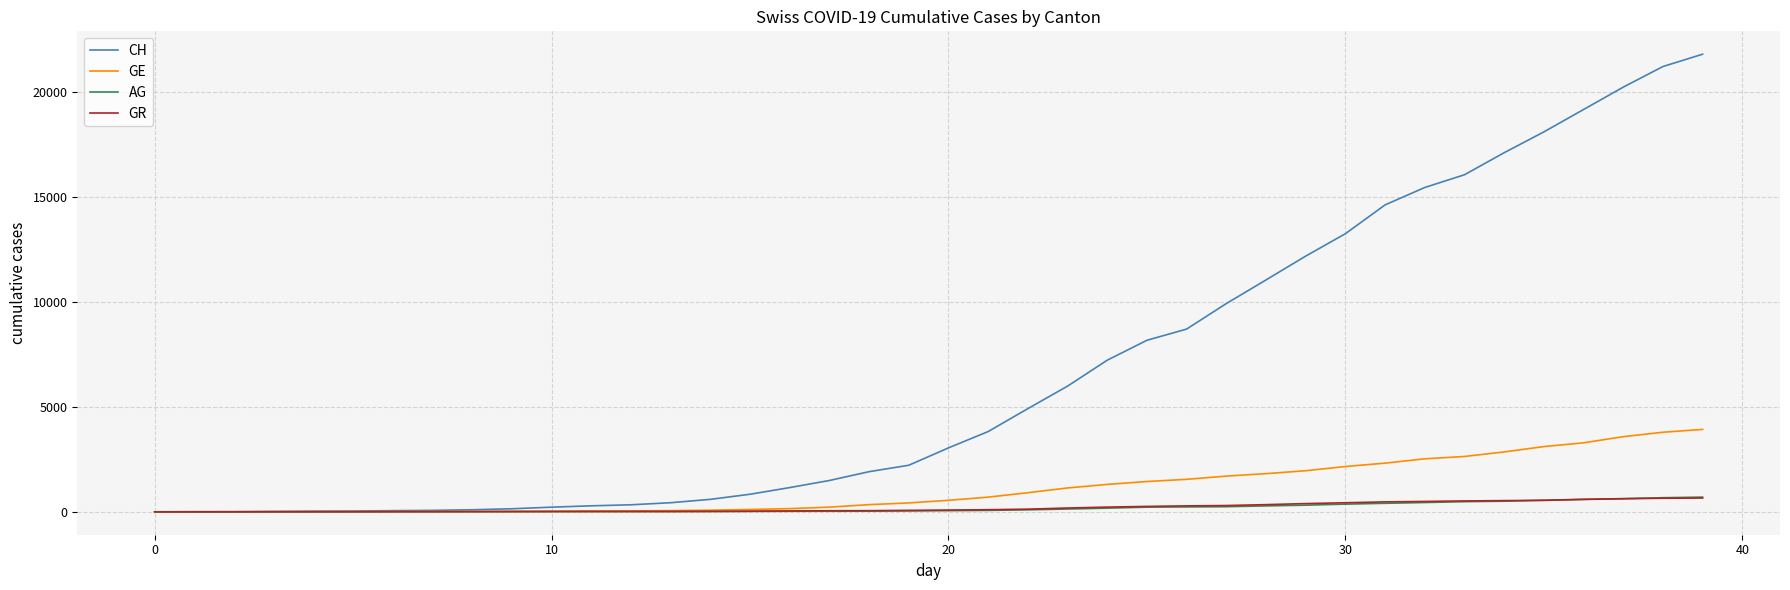

Which series has the largest range (max minus min)?

CH